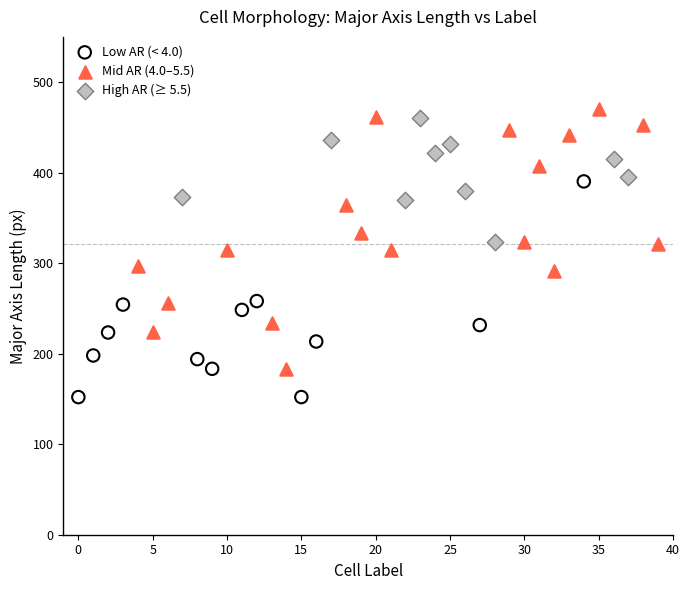

Which series reaches the minimum Y coordinate?

Low AR (< 4.0)